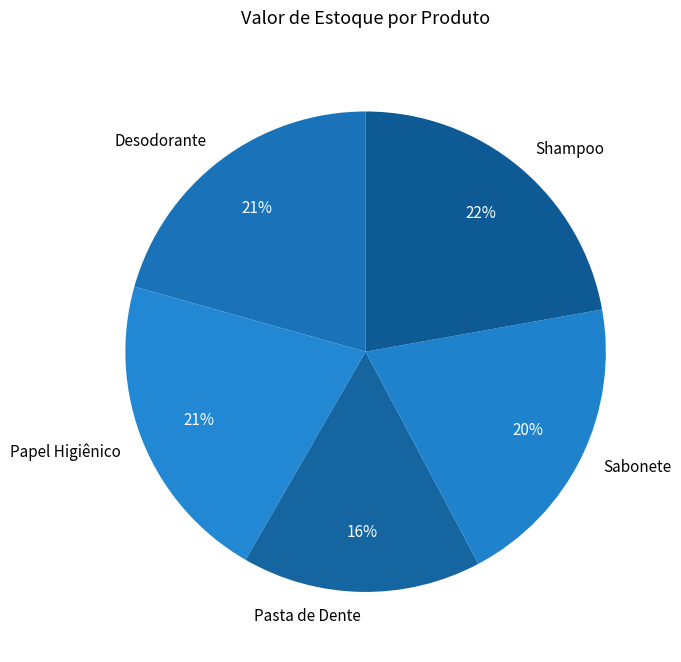

To the nearest percent, what portion does Desodorante represent?

21%